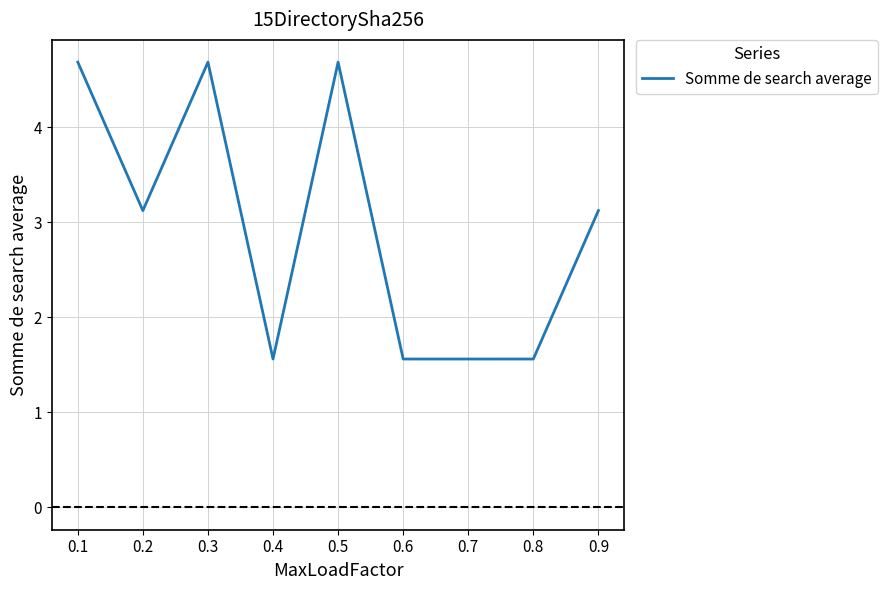

What is the ratio of the value at 0.1 to the value at 0.5?

1.0